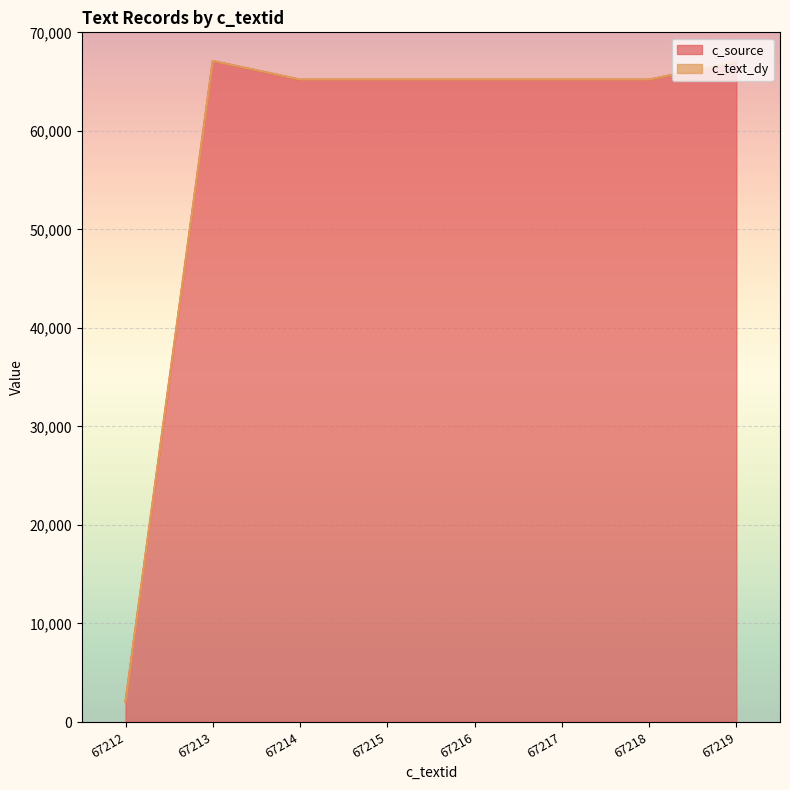

True or false: the data shows 15150 at 67213.

False